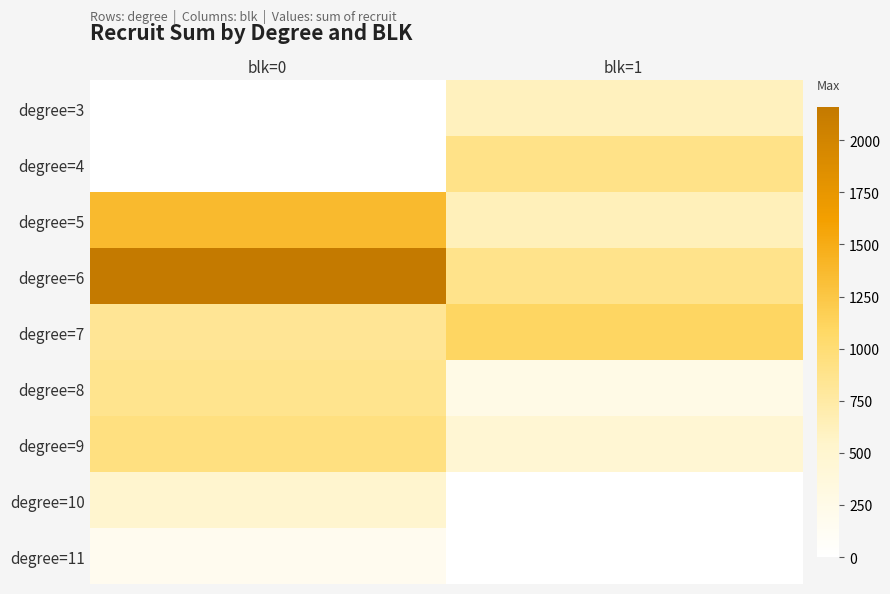

What is the spread (max minus min) of values at blk=0?

2158